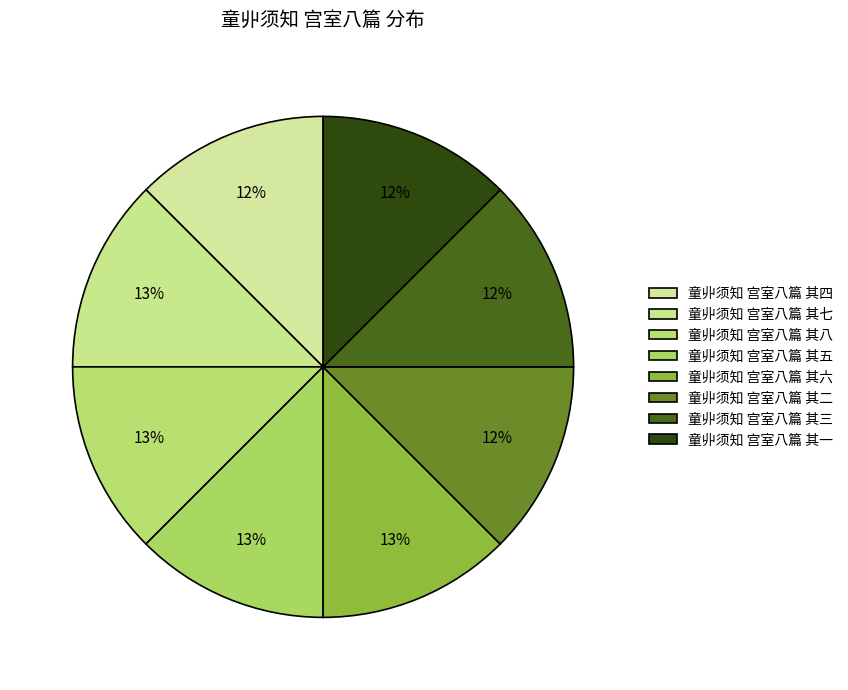

Do 童丱须知 宫室八篇 其一 and 童丱须知 宫室八篇 其二 together represent more than half of the pie?

No